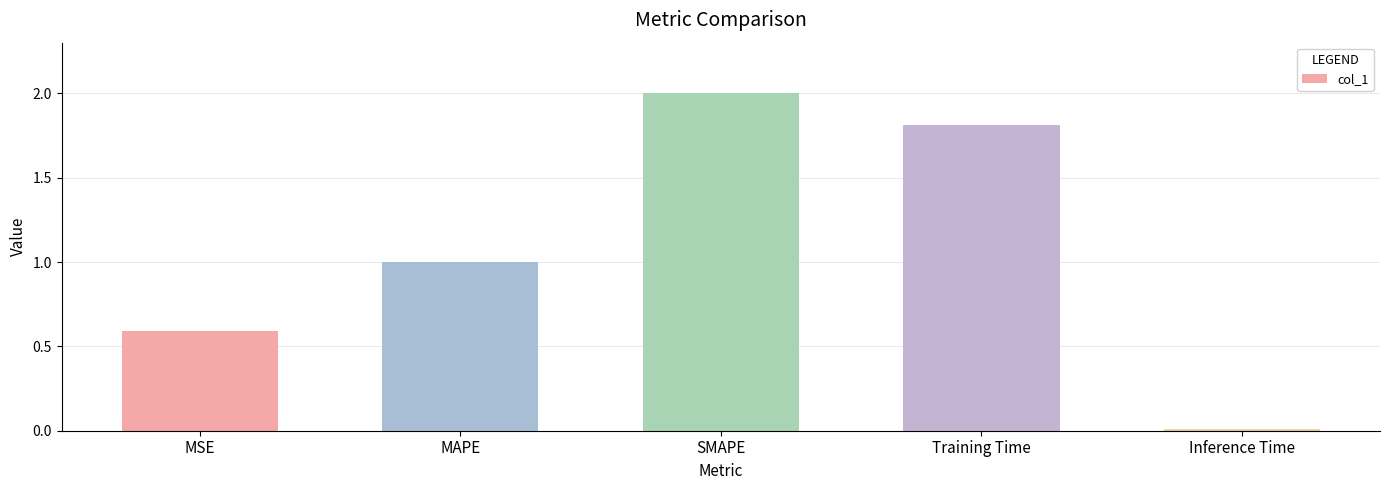

Which label corresponds to the smallest value in the chart?

Inference Time